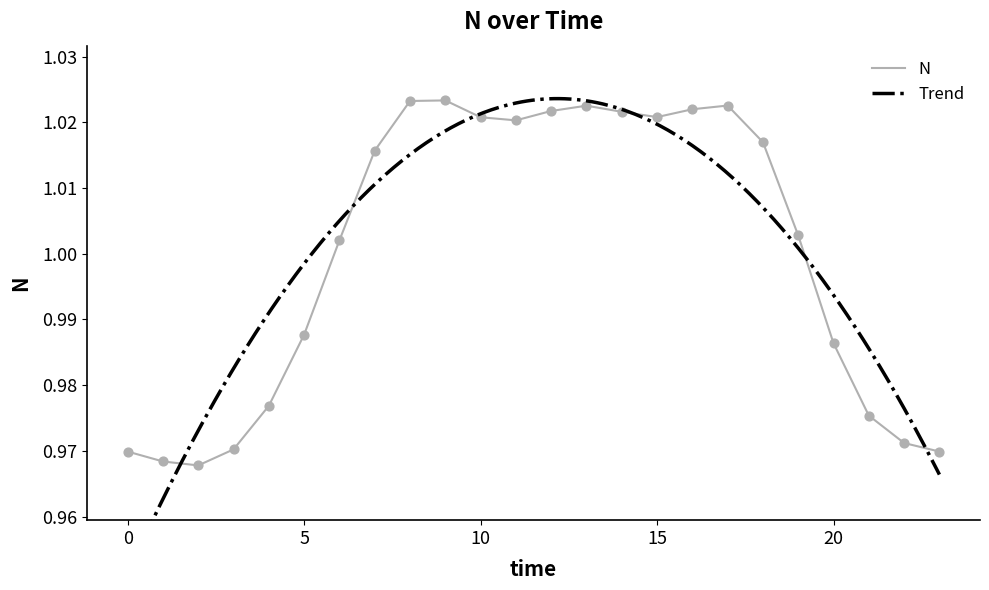

What is the change in value from 12 to 23?

-0.1